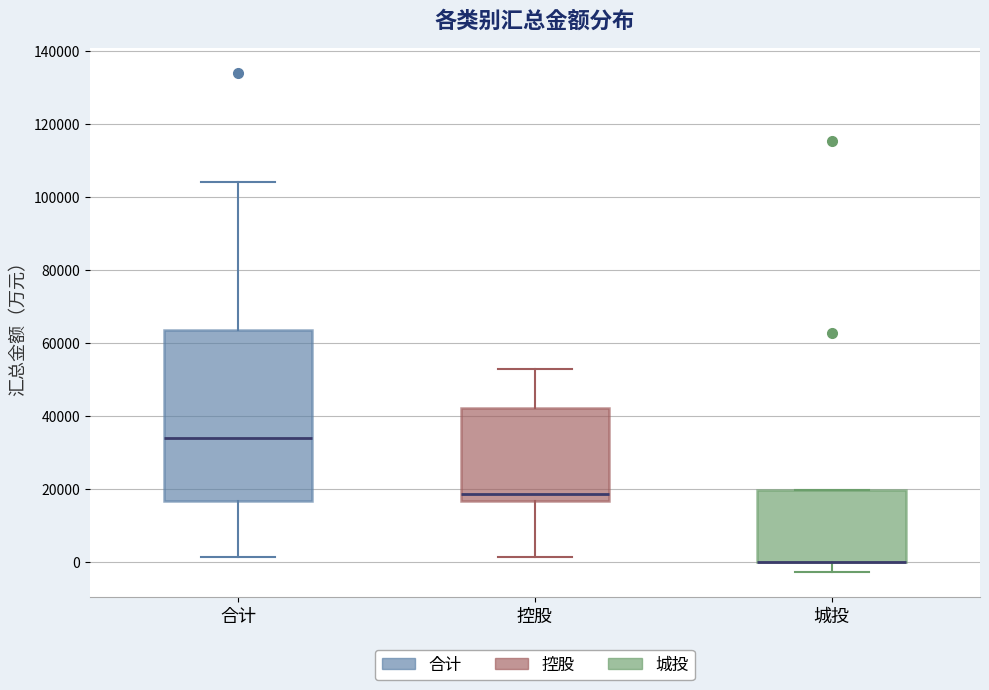

Reading left to right, transcribe this box plot: for each box, give where its median line is, the range the box spans, and where its two whiskers end, as read against the y-axis. The values are not printed on the chart, so give them approximately, as read against the axis.

合计: median 34000, box 16000 to 64000, whiskers 2000 to 104000
控股: median 18000, box 16000 to 42000, whiskers 2000 to 52000
城投: median 0 (drawn on the box's lower edge), box 0 to 20000, whiskers -2000 to 20000